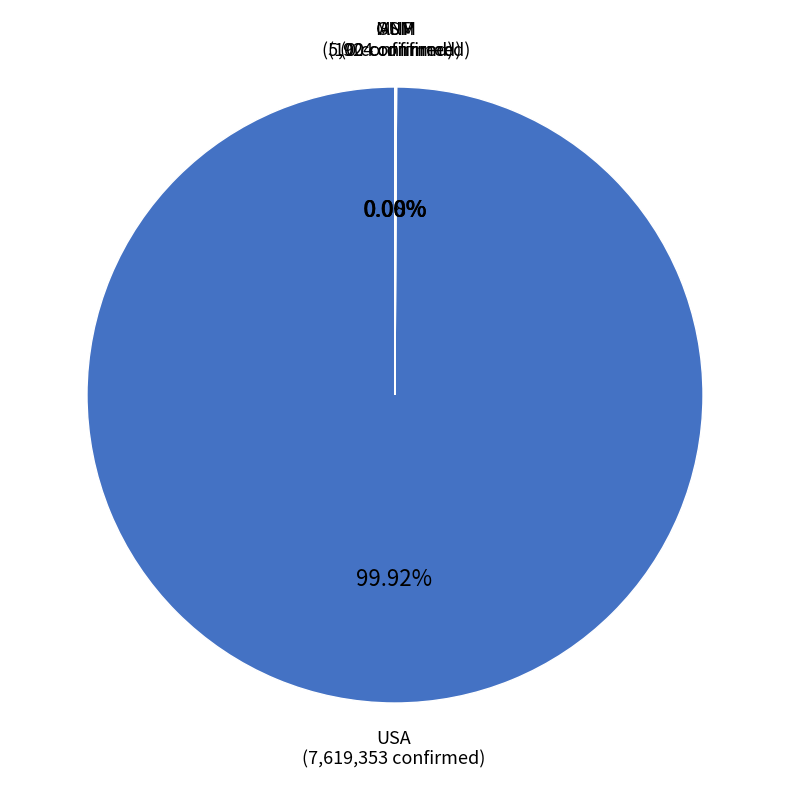

Does any single category account for the majority?

Yes